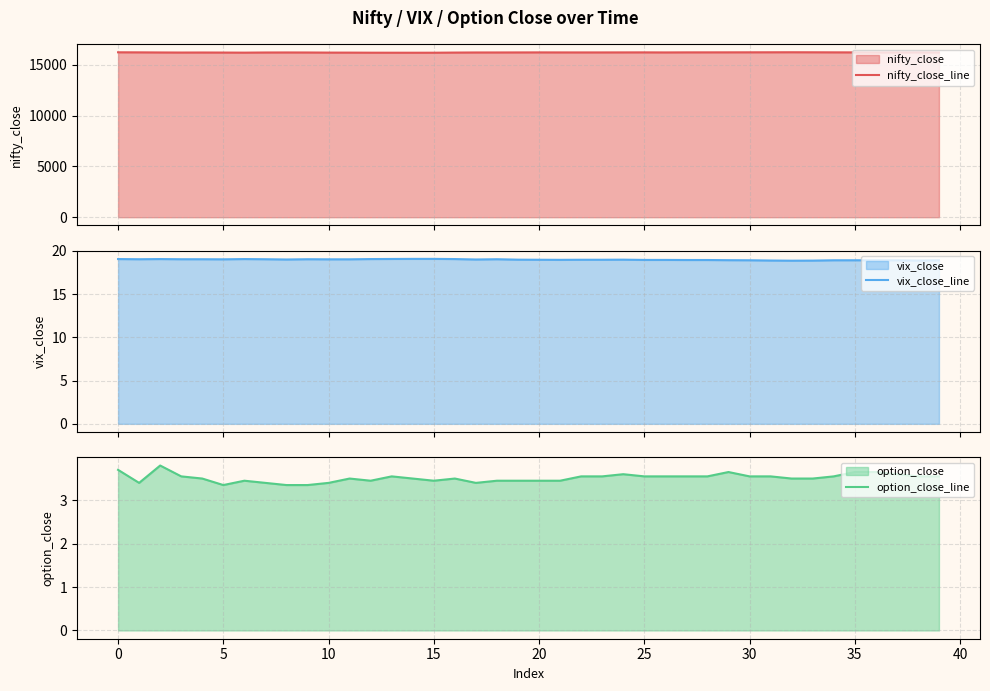

Reading right to left, what are all the values shown in this chart?

nifty_close_line: 16214.9	16221.4	16216.5	16213.1	16220.9	16224.6	16230.8	16234.5	16231.1	16228.3	16226.0	16224.0	16223.0	16216.5	16222.5	16219.8	16217.2	16216.4	16217.6	16220.7	16216.7	16213.2	16212.5	16202.7	16189.1	16188.0	16189.2	16191.0	16198.5	16200.4	16210.3	16213.8	16210.1	16196.1	16204.1	16209.4	16206.1	16213.4	16223.6	16230.0
vix_close_line: 18.9	18.9	18.9	18.9	18.9	18.9	18.9	18.9	18.9	18.9	18.9	18.9	18.9	18.9	18.9	19.0	19.0	19.0	19.0	19.0	19.0	19.0	19.0	19.1	19.1	19.1	19.1	19.1	19.0	19.0	19.0	19.0	19.0	19.1	19.0	19.0	19.0	19.1	19.0	19.1
option_close_line: 3.5	3.5	3.6	3.6	3.6	3.5	3.5	3.5	3.5	3.5	3.6	3.5	3.5	3.5	3.5	3.6	3.5	3.5	3.5	3.5	3.5	3.5	3.4	3.5	3.5	3.5	3.5	3.5	3.5	3.4	3.4	3.4	3.4	3.5	3.4	3.5	3.5	3.8	3.4	3.7